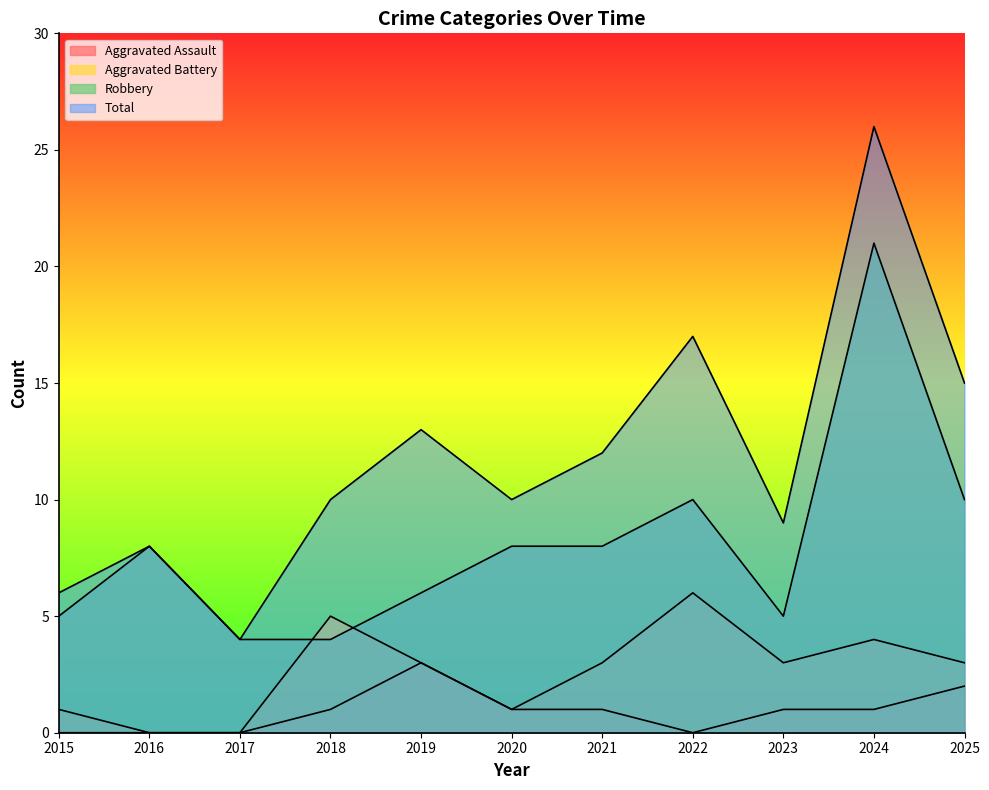

What is the sum of all Aggravated Assault values?

10